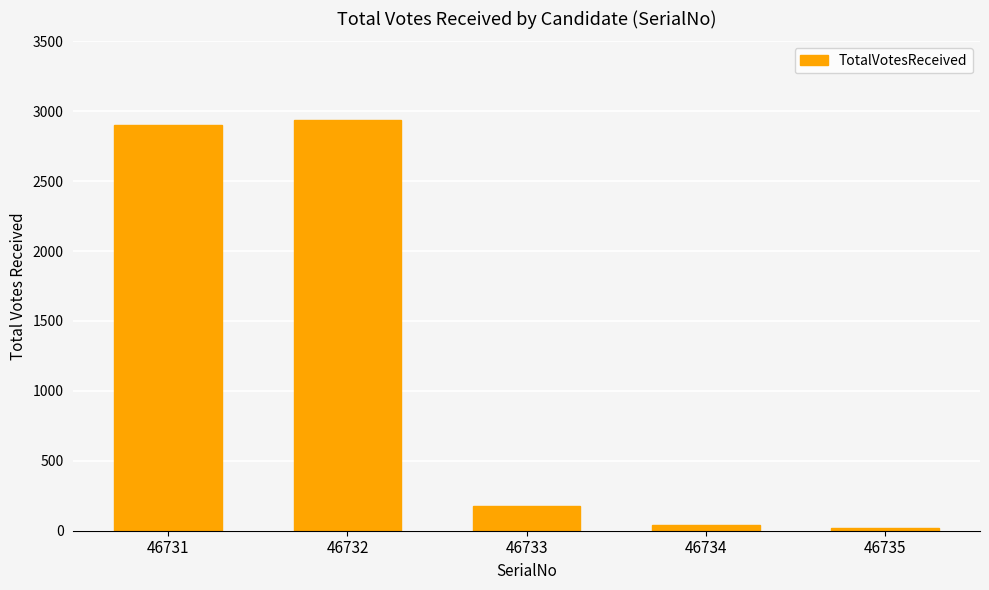

How many bars are there in total?

5